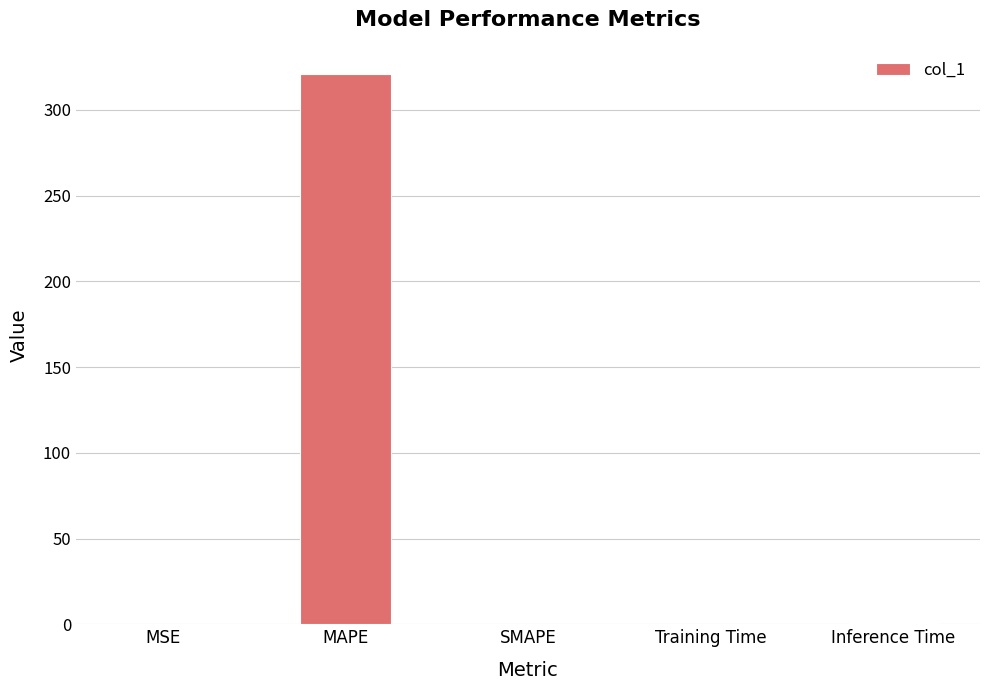

True or false: the data shows 197.3 at MAPE.

False